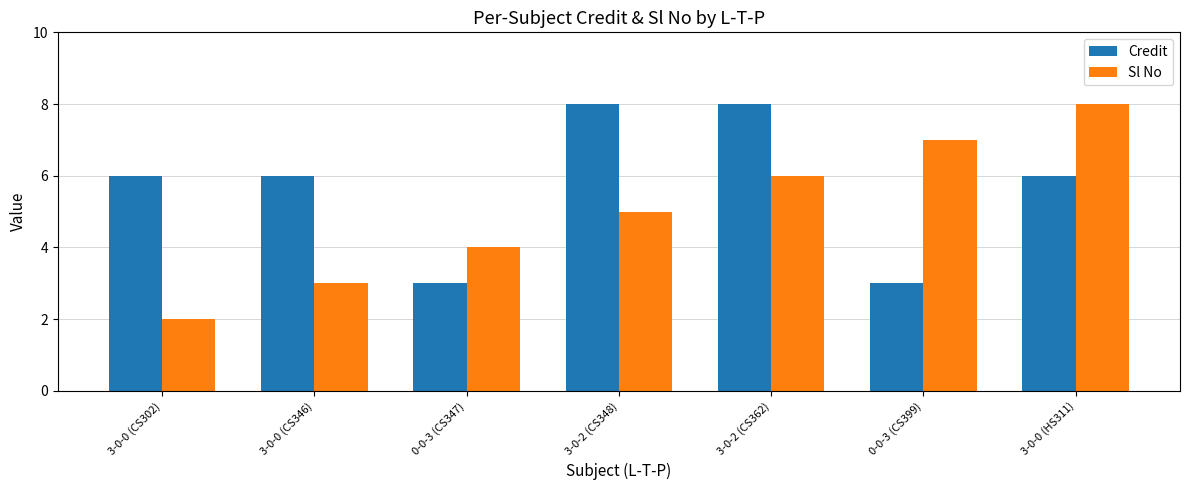

Between 3-0-0 (CS302) and 3-0-2 (CS362), which series saw the biggest shift?

Sl No